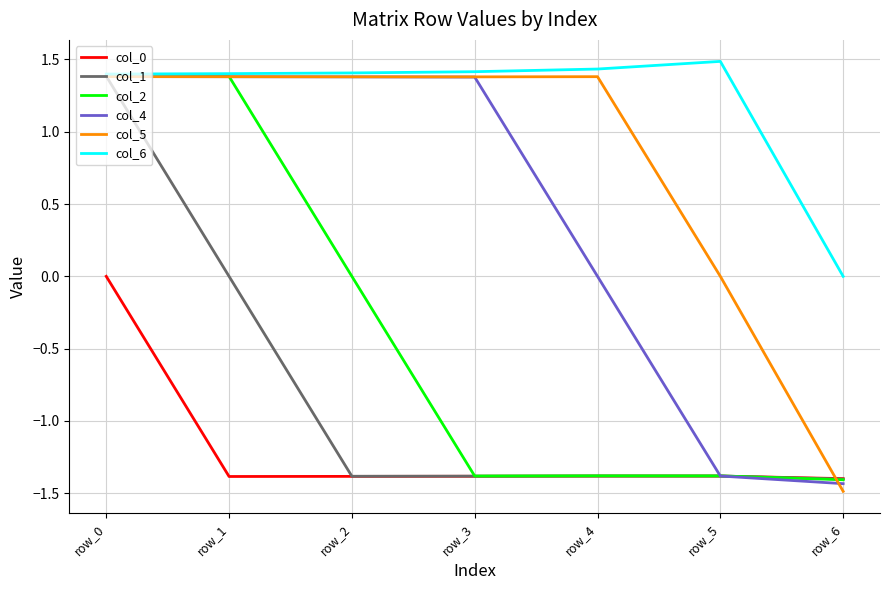

Which series has the largest total across all categories?

col_6